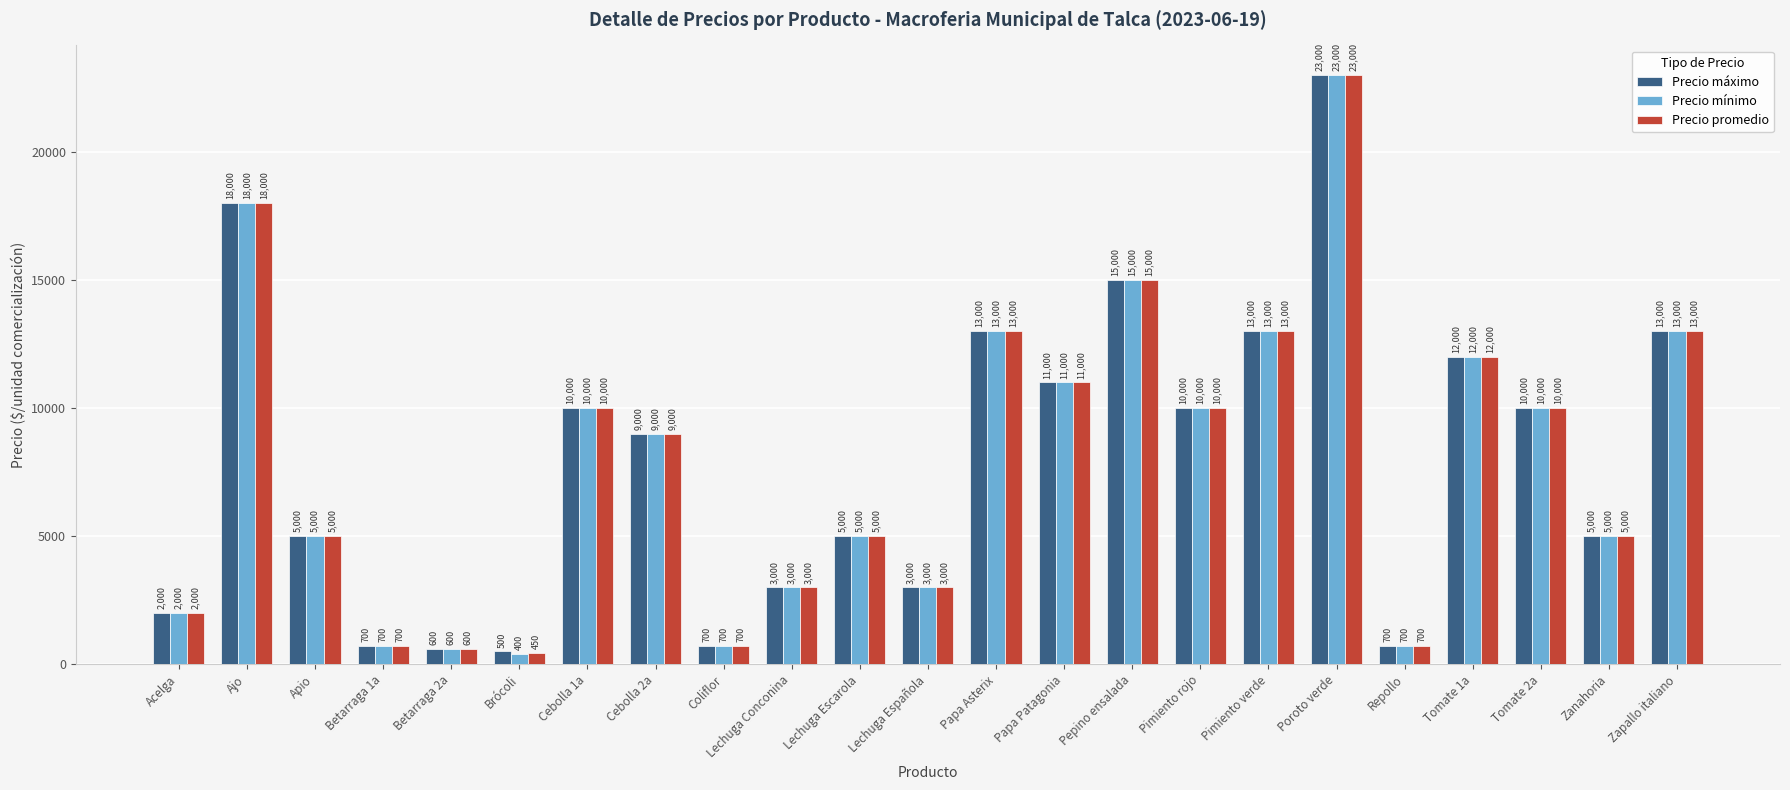

How many bars are there in each group?

3